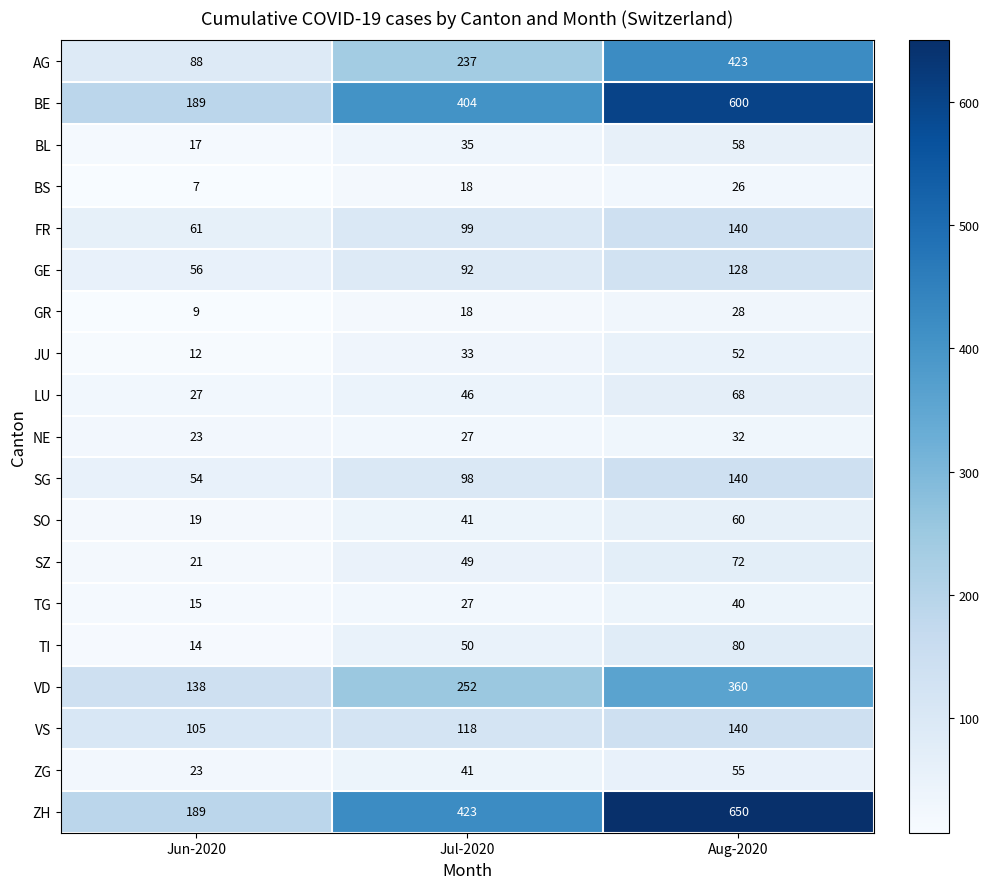

The FR series shows 140 at Aug-2020. True or false?

True